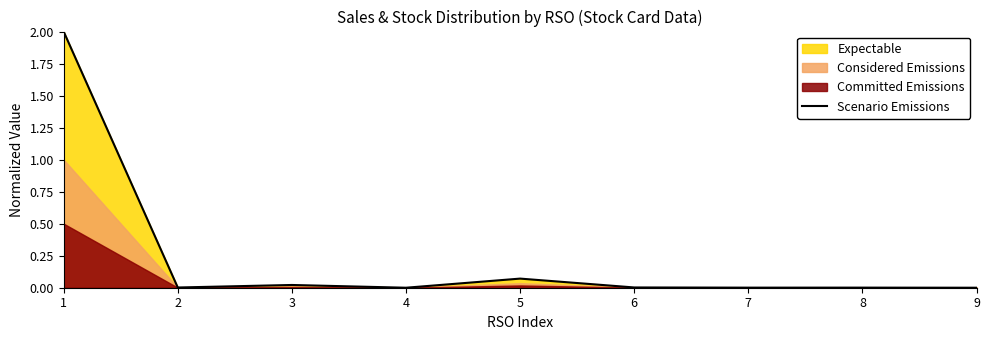

How many lines are shown in the chart?

1